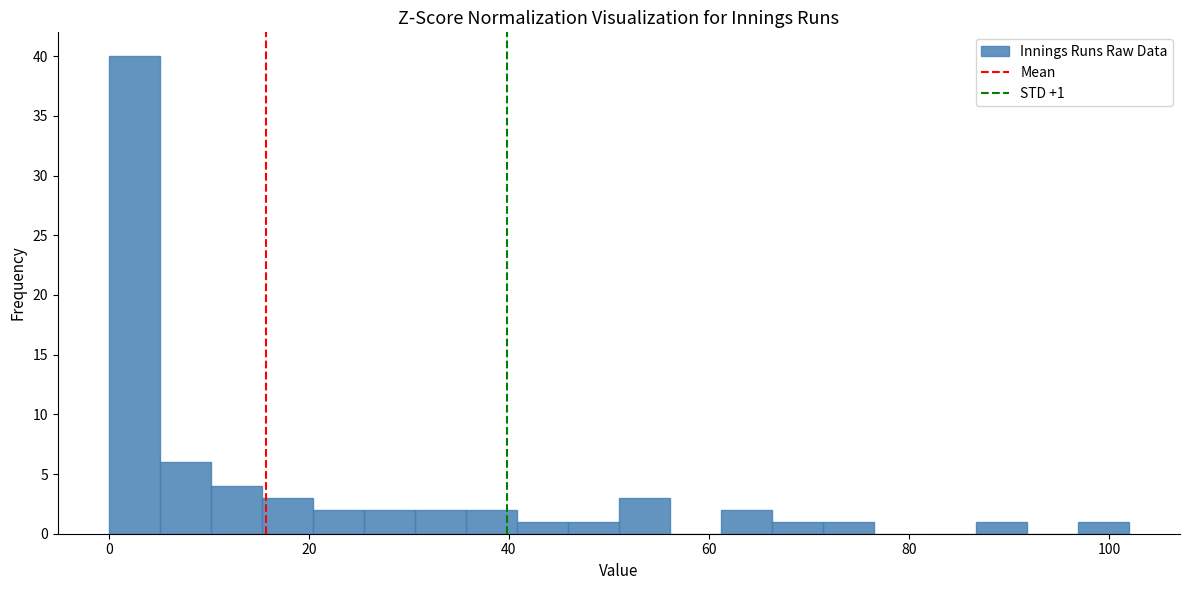

Around what value on the x-axis is the tallest bar? Give the approximate position of its centre, as read against the axis.

2